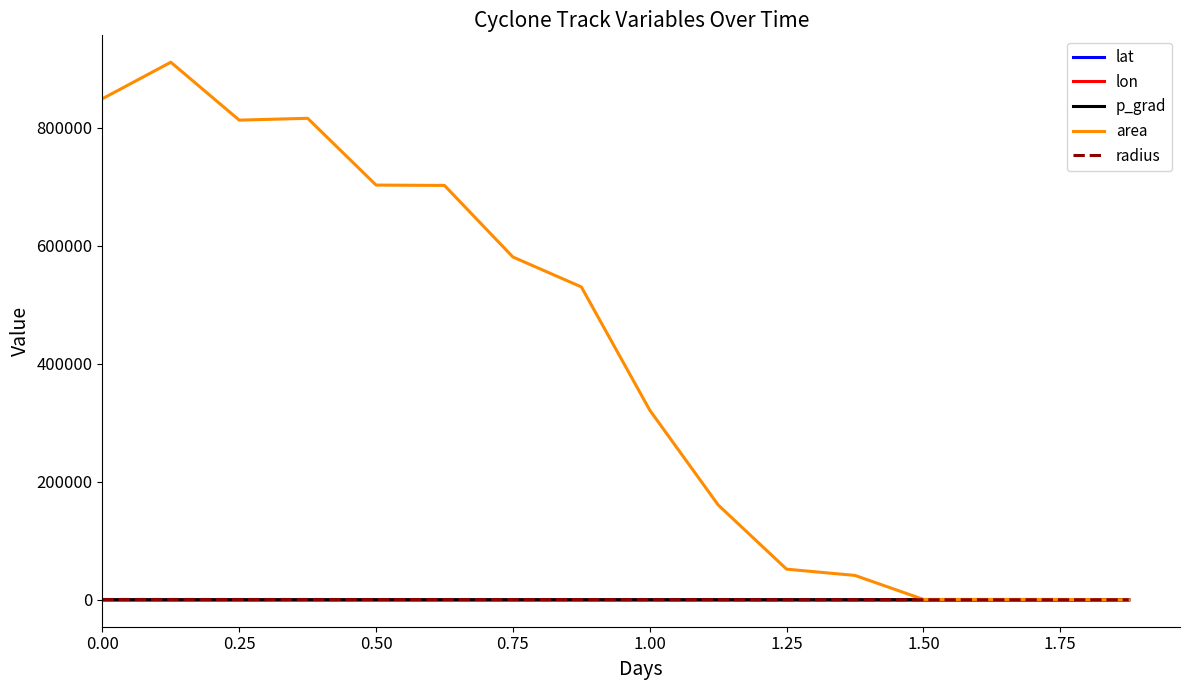

Which series has the largest total across all categories?

area